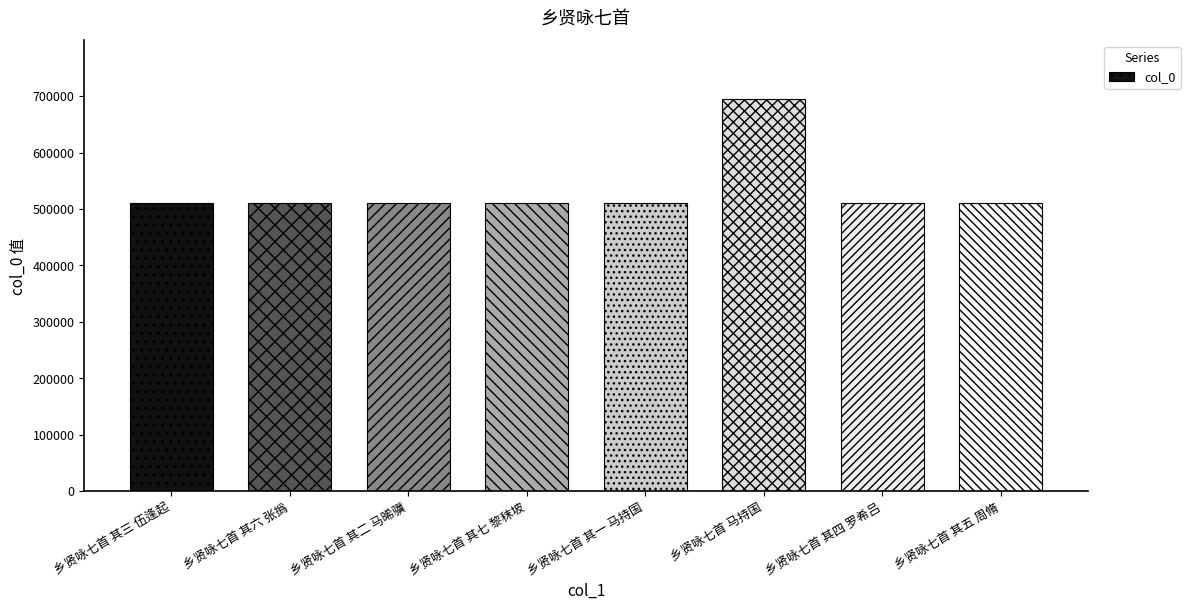

Does the chart contain stacked bars?

No